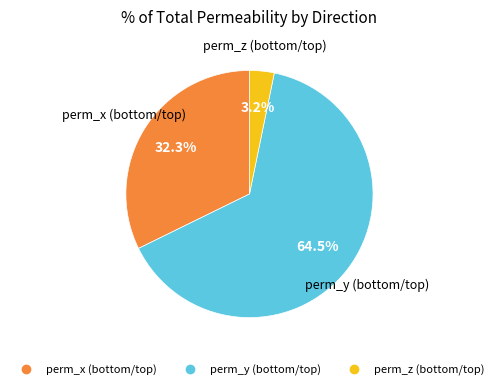

To the nearest percent, what is the difference between the largest and smallest slice percentages?

61%